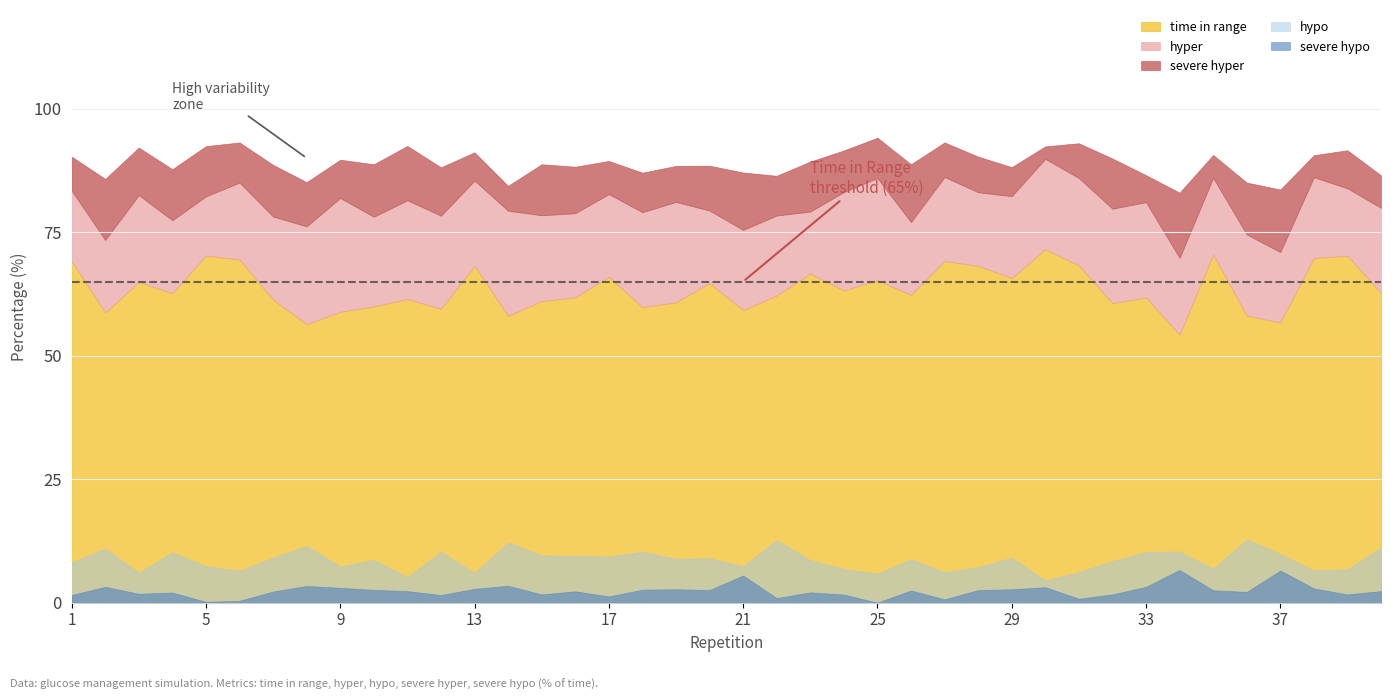

True or false: severe hyper and hyper intersect in this chart.

False